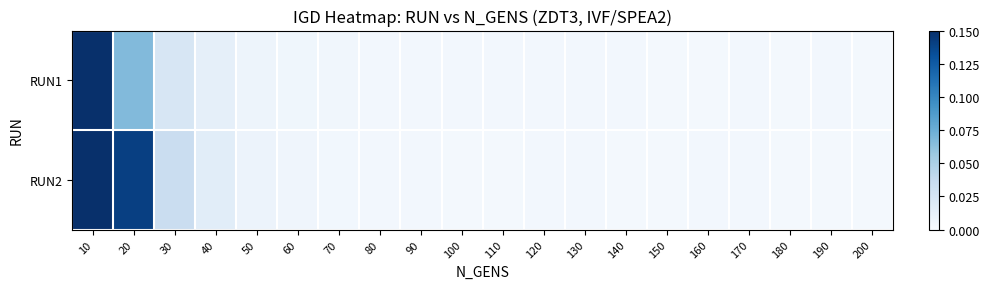

List the series in order of their overall mean, lowest first.

RUN1, RUN2